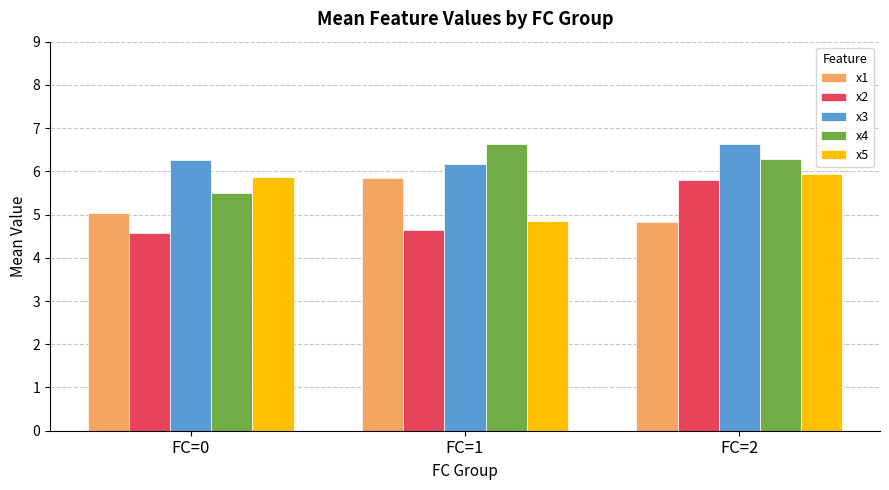

Rank the series at FC=1 from lowest to highest value.

x2, x5, x1, x3, x4